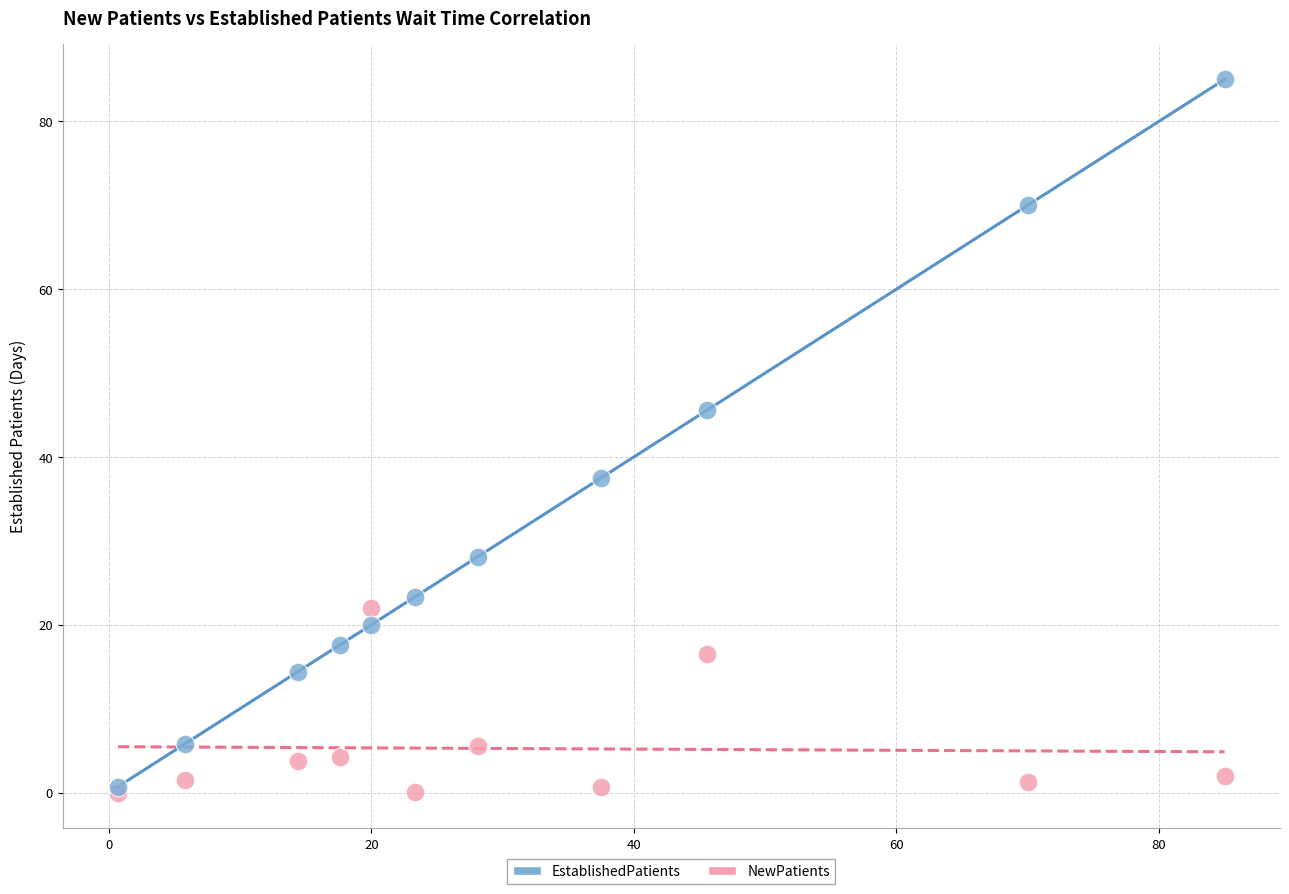

What are all the series names shown in the legend?

EstablishedPatients, NewPatients